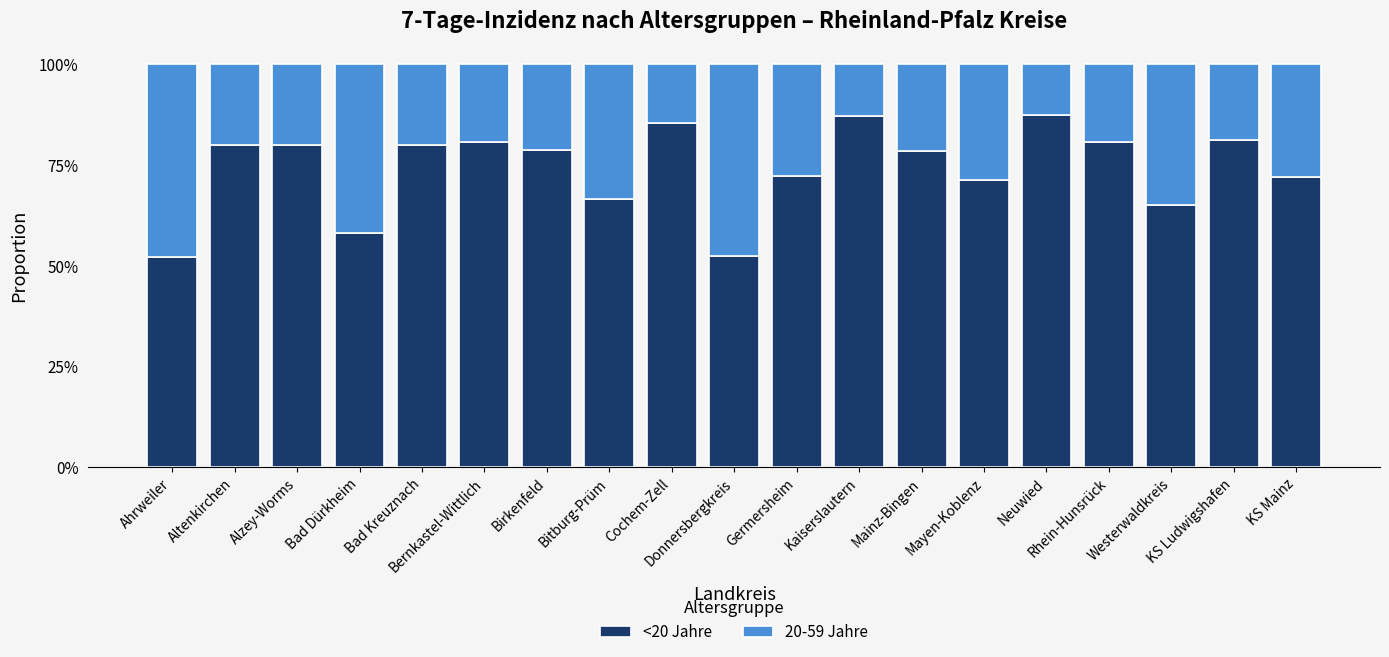

The value of <20 Jahre at Mainz-Bingen is 0.2. True or false?

False